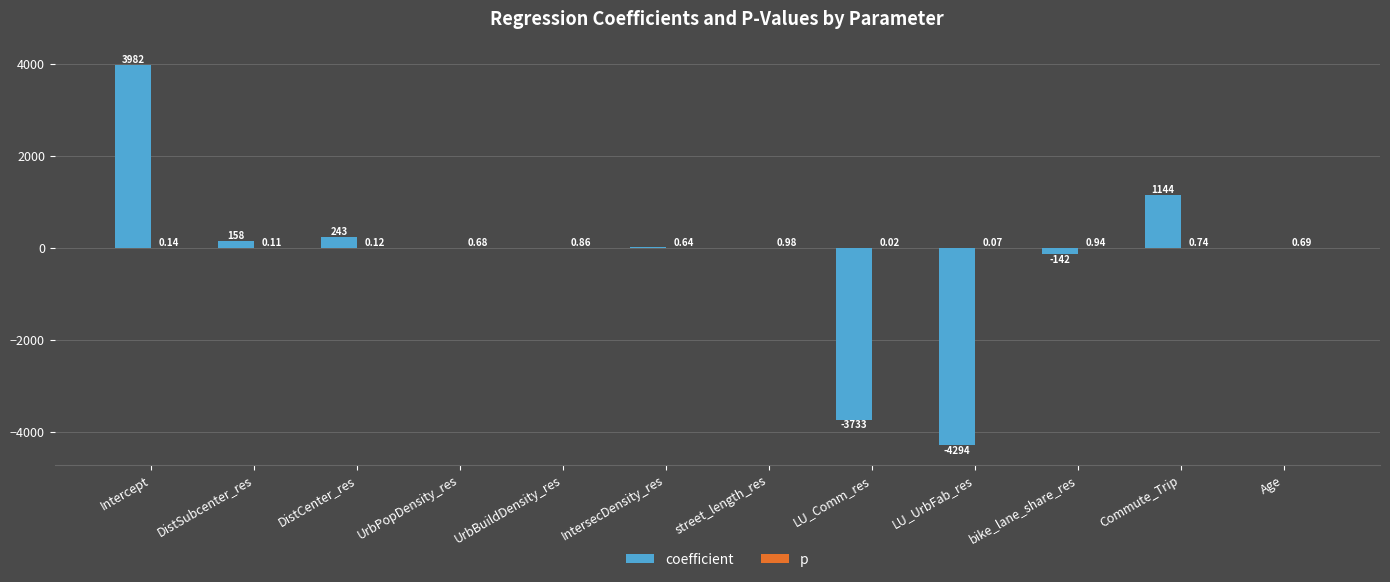

What is the sum of all coefficient values?

-2635.8